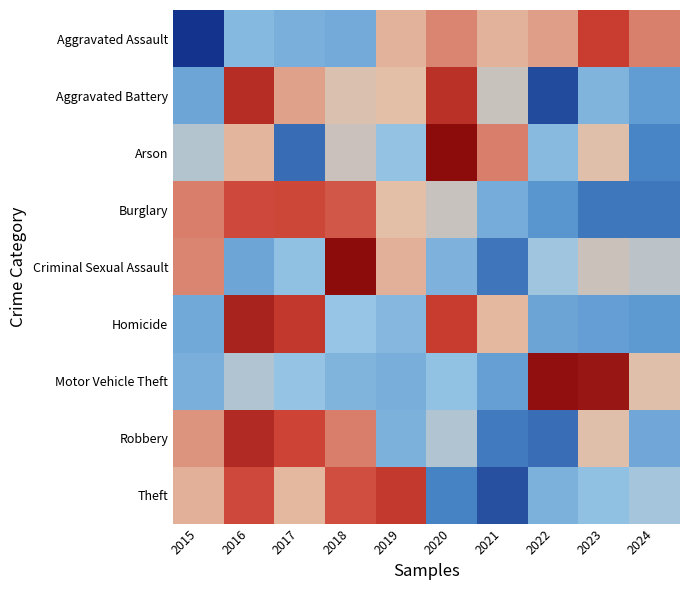

Reading left to right, list all the values displayed in this chart.

Aggravated Assault: 2015=-2.2	2016=-0.6	2017=-0.7	2018=-0.8	2019=0.5	2020=0.8	2021=0.5	2022=0.6	2023=1.2	2024=0.8
Aggravated Battery: 2015=-0.9	2016=1.5	2017=0.6	2018=0.3	2019=0.4	2020=1.4	2021=0.1	2022=-1.8	2023=-0.7	2024=-1.0
Arson: 2015=-0.1	2016=0.5	2017=-1.5	2018=0.1	2019=-0.5	2020=2.2	2021=0.8	2022=-0.6	2023=0.3	2024=-1.3
Burglary: 2015=0.8	2016=1.1	2017=1.2	2018=1.0	2019=0.4	2020=0.1	2021=-0.8	2022=-1.1	2023=-1.4	2024=-1.4
Criminal Sexual Assault: 2015=0.8	2016=-0.9	2017=-0.5	2018=2.4	2019=0.5	2020=-0.7	2021=-1.4	2022=-0.3	2023=0.1	2024=-0.0
Homicide: 2015=-0.8	2016=1.6	2017=1.3	2018=-0.4	2019=-0.6	2020=1.2	2021=0.4	2022=-0.9	2023=-0.9	2024=-1.0
Motor Vehicle Theft: 2015=-0.7	2016=-0.1	2017=-0.4	2018=-0.6	2019=-0.7	2020=-0.5	2021=-0.9	2022=1.9	2023=1.8	2024=0.3
Robbery: 2015=0.7	2016=1.5	2017=1.2	2018=0.8	2019=-0.7	2020=-0.2	2021=-1.4	2022=-1.5	2023=0.3	2024=-0.8
Theft: 2015=0.5	2016=1.1	2017=0.4	2018=1.1	2019=1.3	2020=-1.3	2021=-1.7	2022=-0.7	2023=-0.5	2024=-0.3